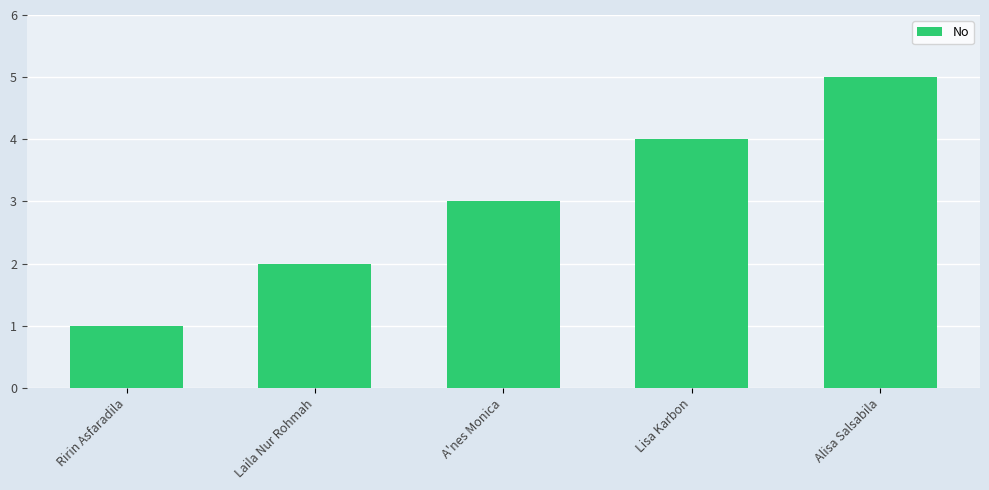

The chart shows a value of 2 at Laila Nur Rohmah. True or false?

True